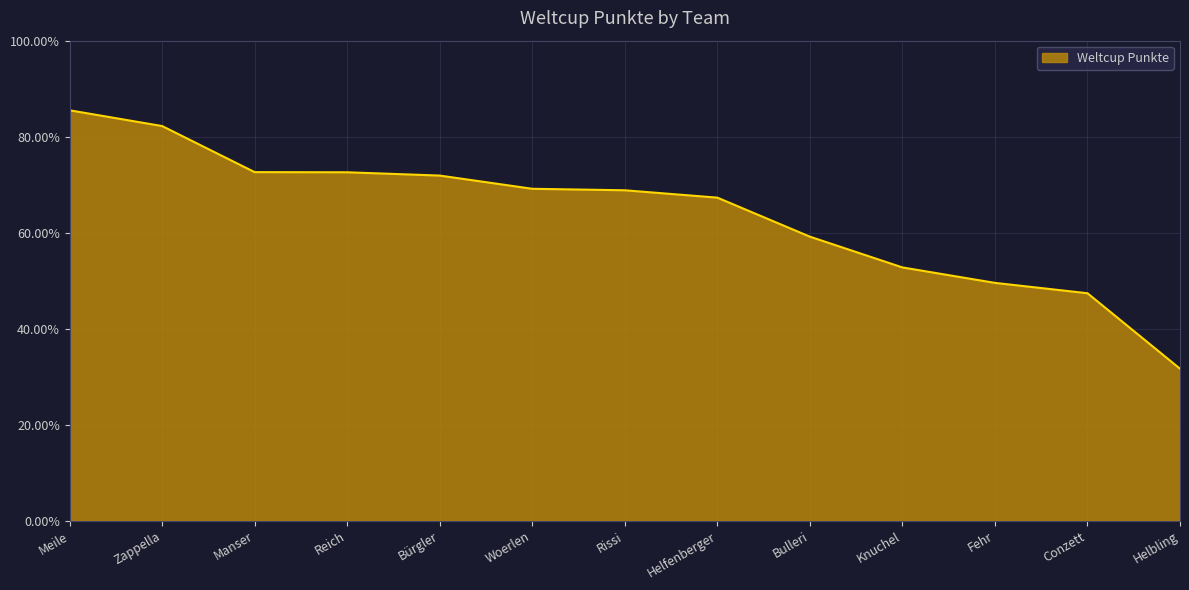

What is the ratio of the value at Rissi to the value at Bürgler?

1.0